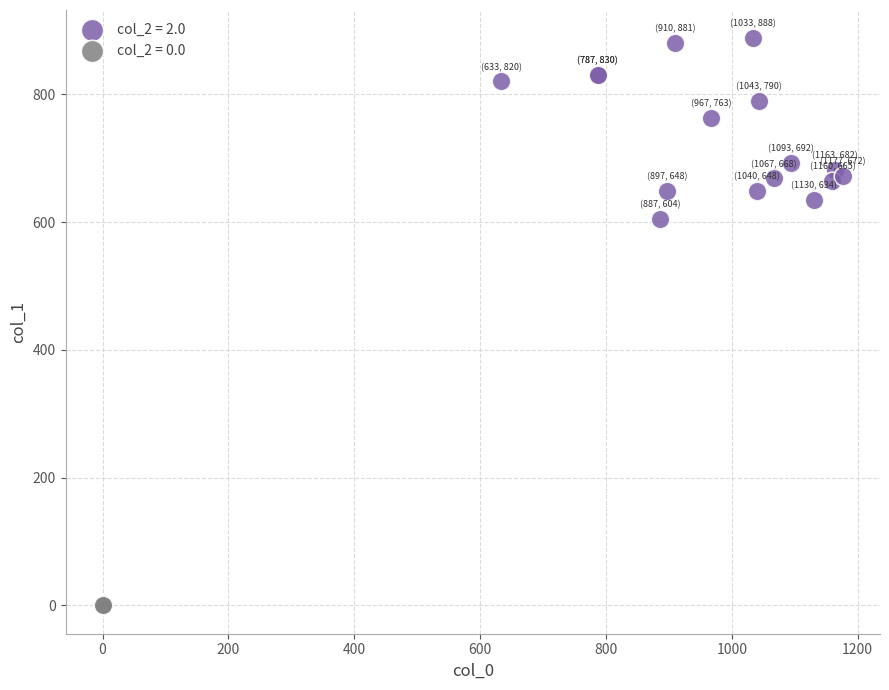

Which series contains the highest Y value?

col_2 = 2.0